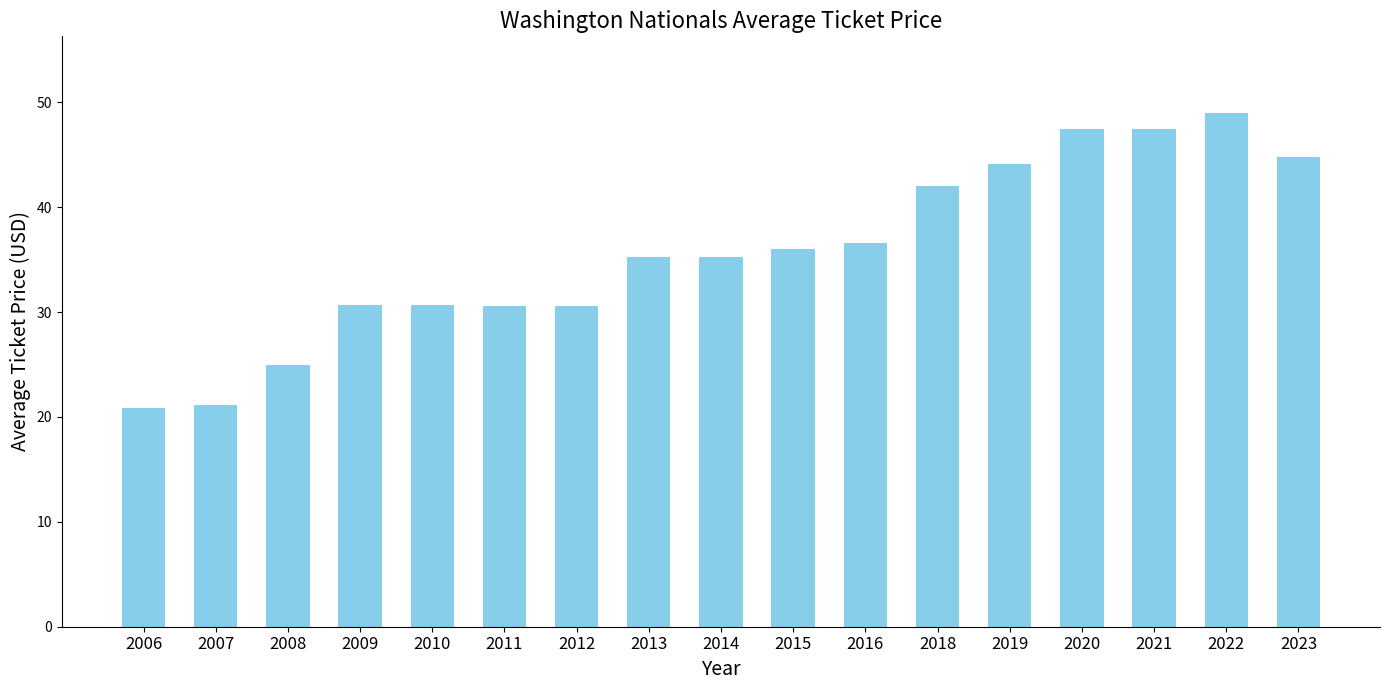

What is the change in value from 2007 to 2008?

+3.9